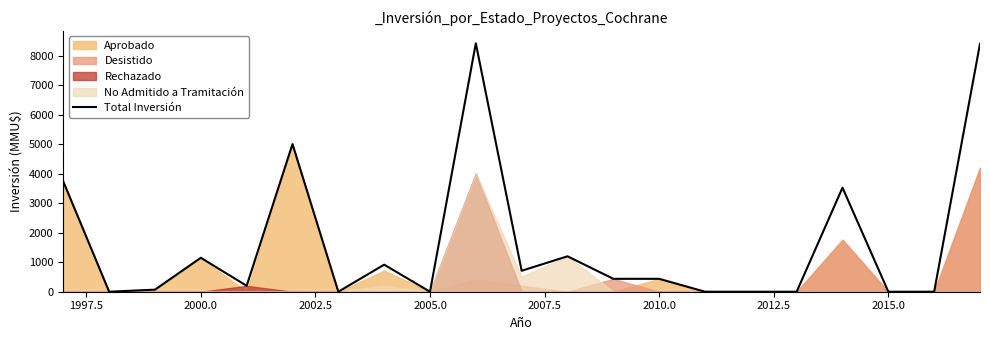

The Total Inversión series shows 1150 at 2000.0. True or false?

True